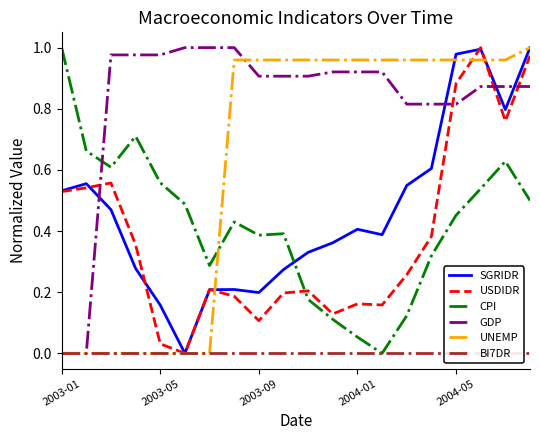

True or false: GDP has a value of 0.5 at 2003-01.

False